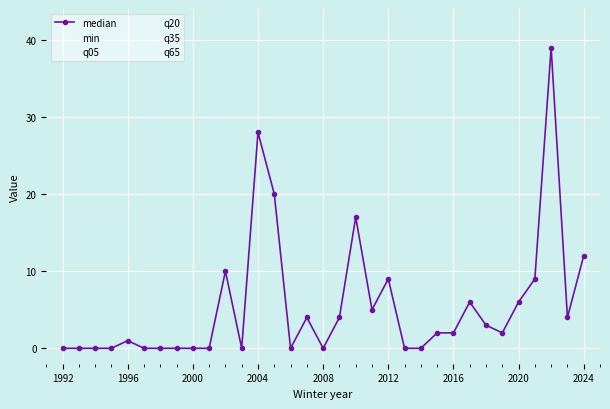

True or false: q65 and q05 cross at least once.

False